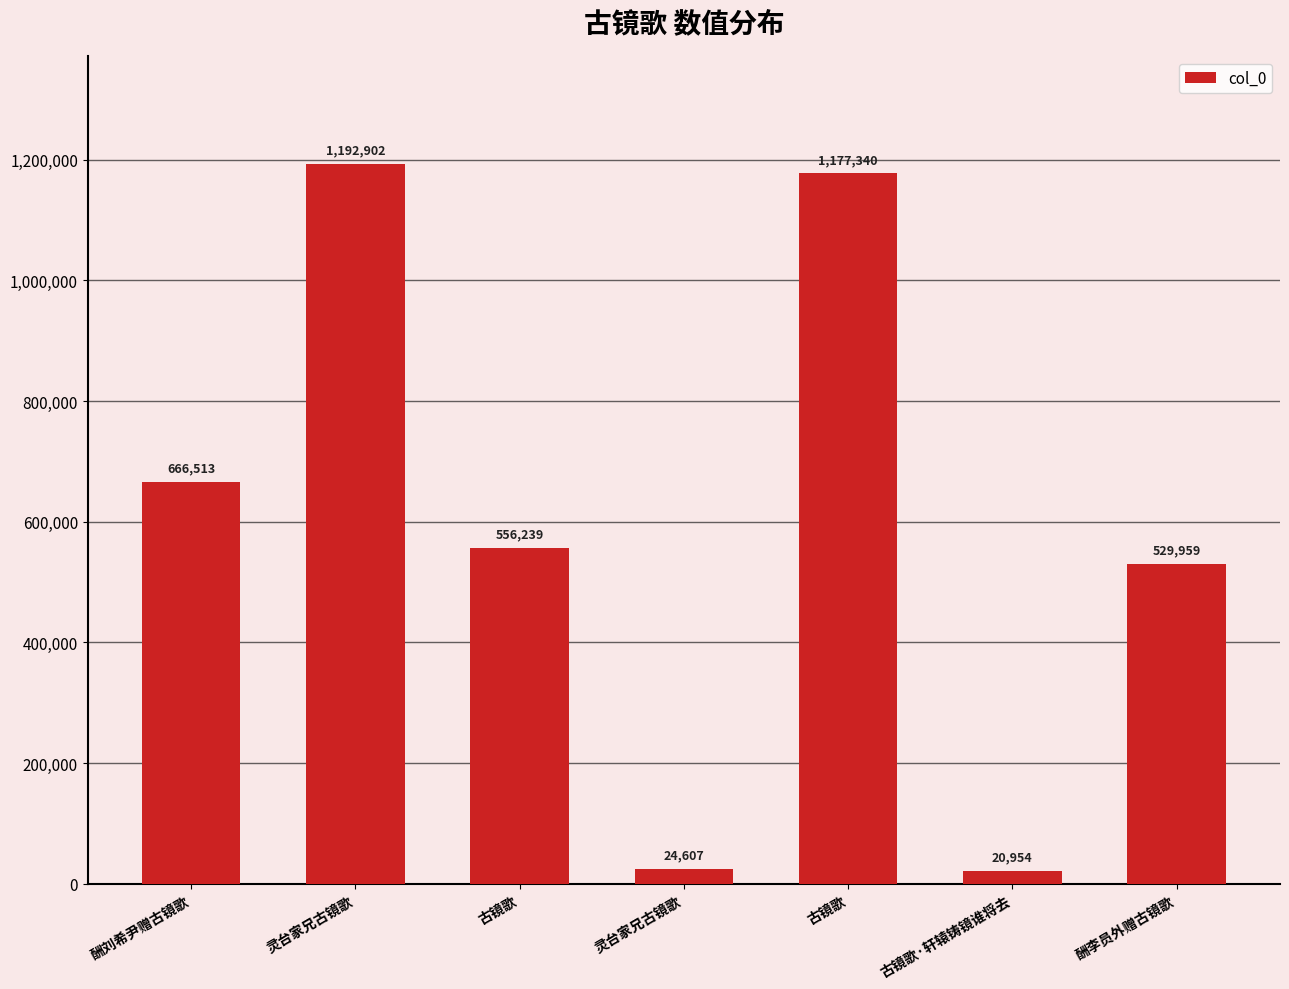

How many bars are there in total?

7